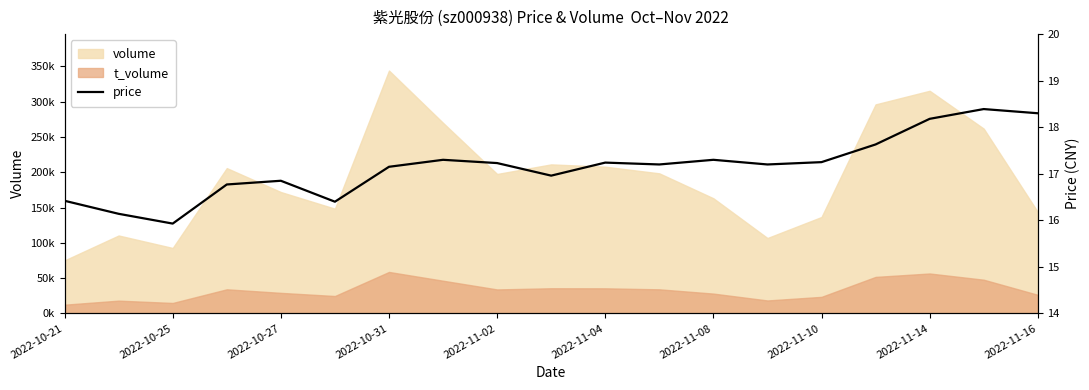

What is the maximum value for price?

18.4